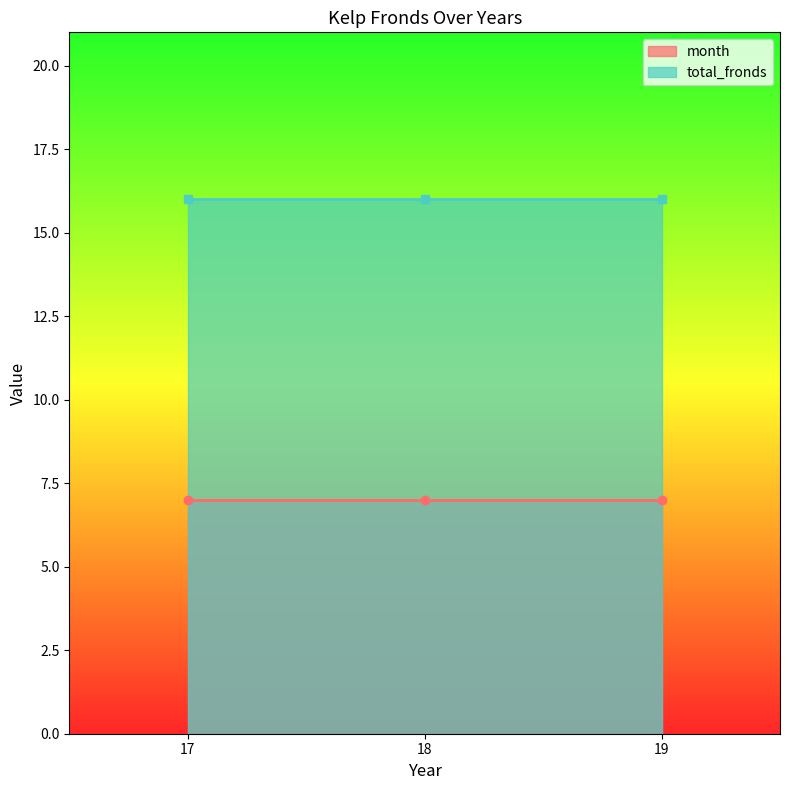

What is the sum of all month values?

21